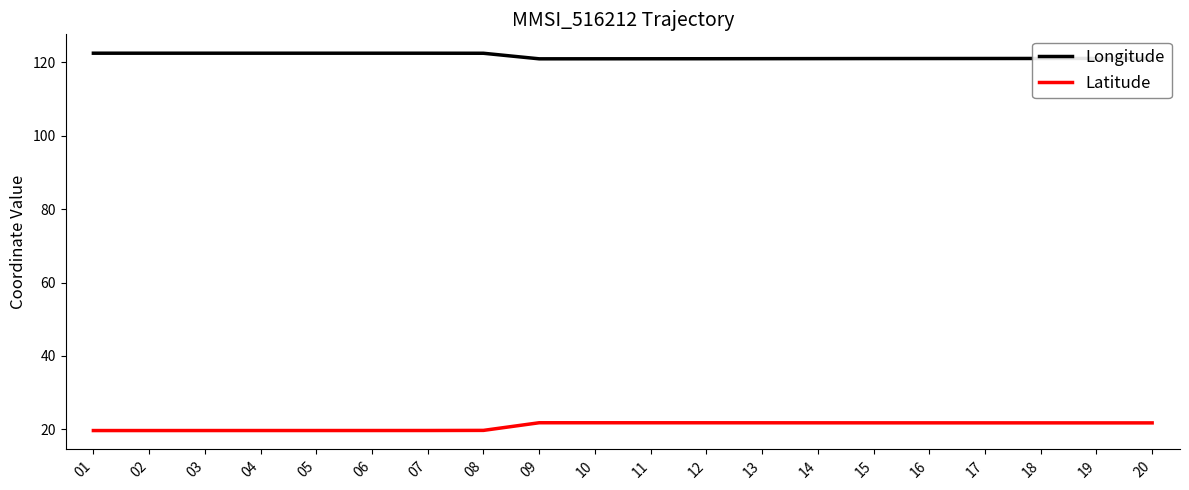

Is the value of Longitude at 01 greater than the value of Latitude at 04?

Yes